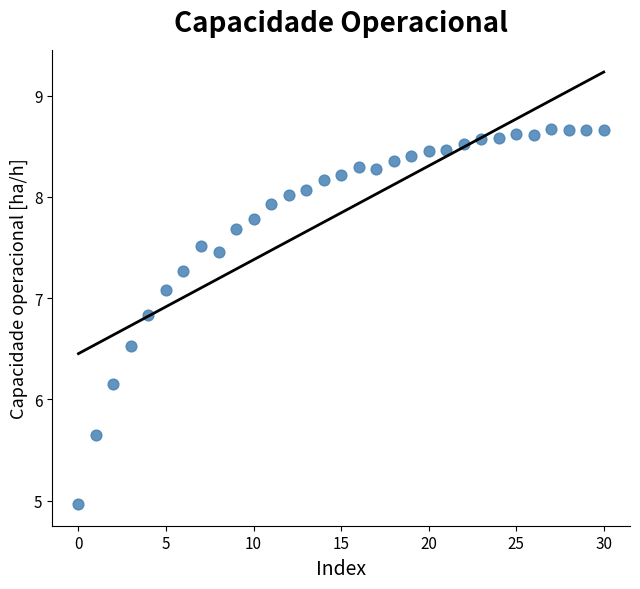

What Y value in the scatter plot is closest to 6?

6.2